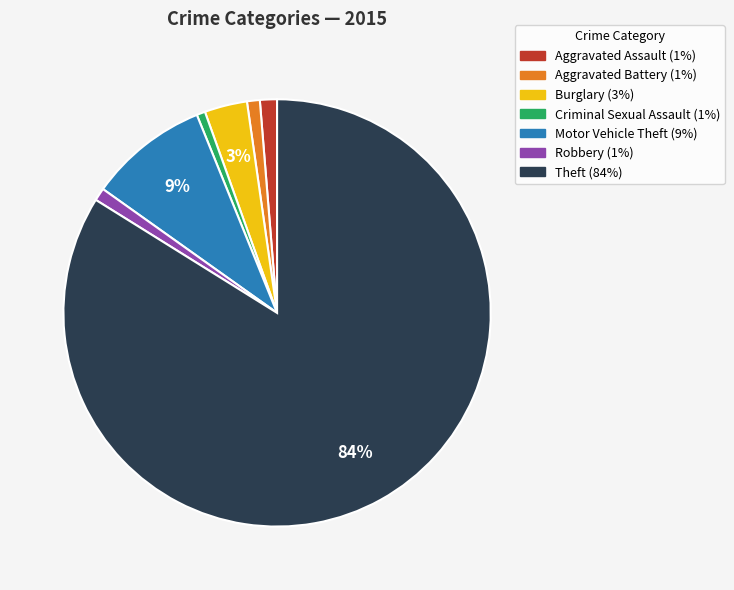

How many segments does this pie chart have?

7